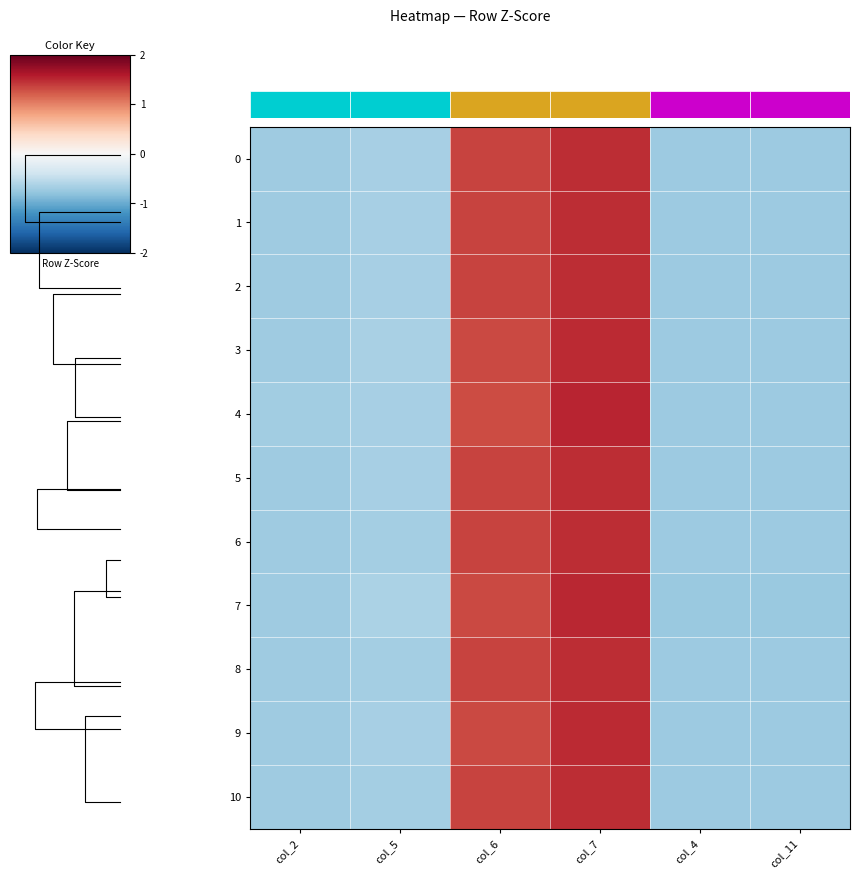

Which series changed the most between col_7 and col_4?

7